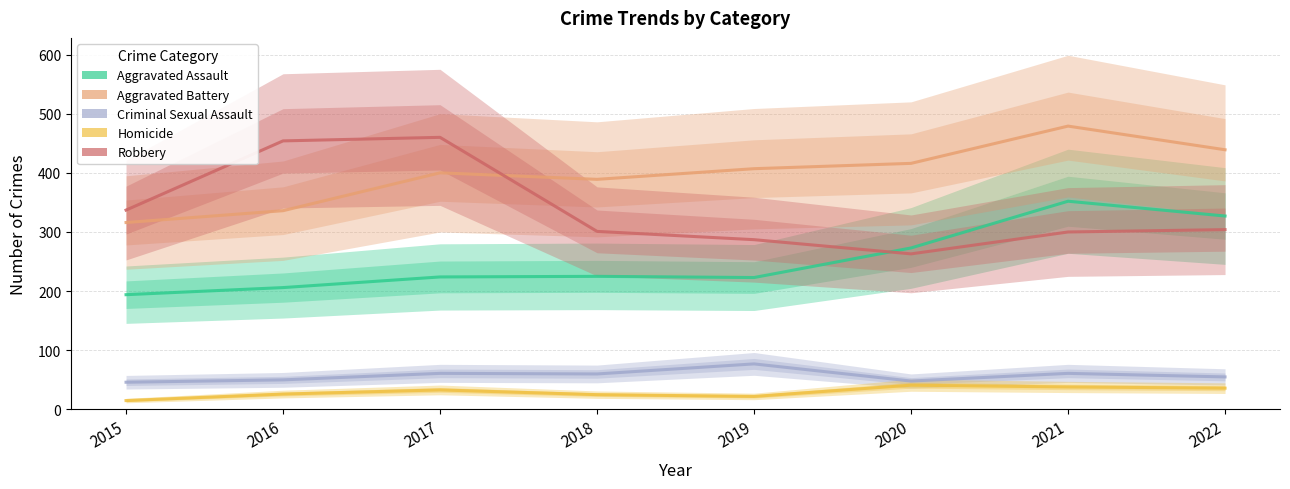

Is it true that Criminal Sexual Assault equals 77 at 2019?

True